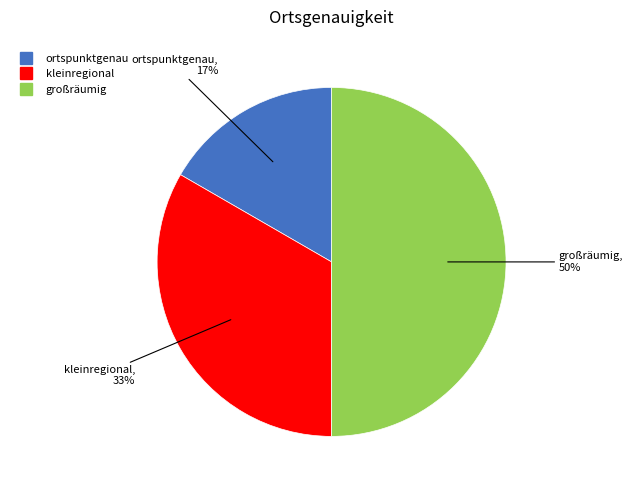

The ortspunktgenau slice represents 10% of the pie. True or false?

False